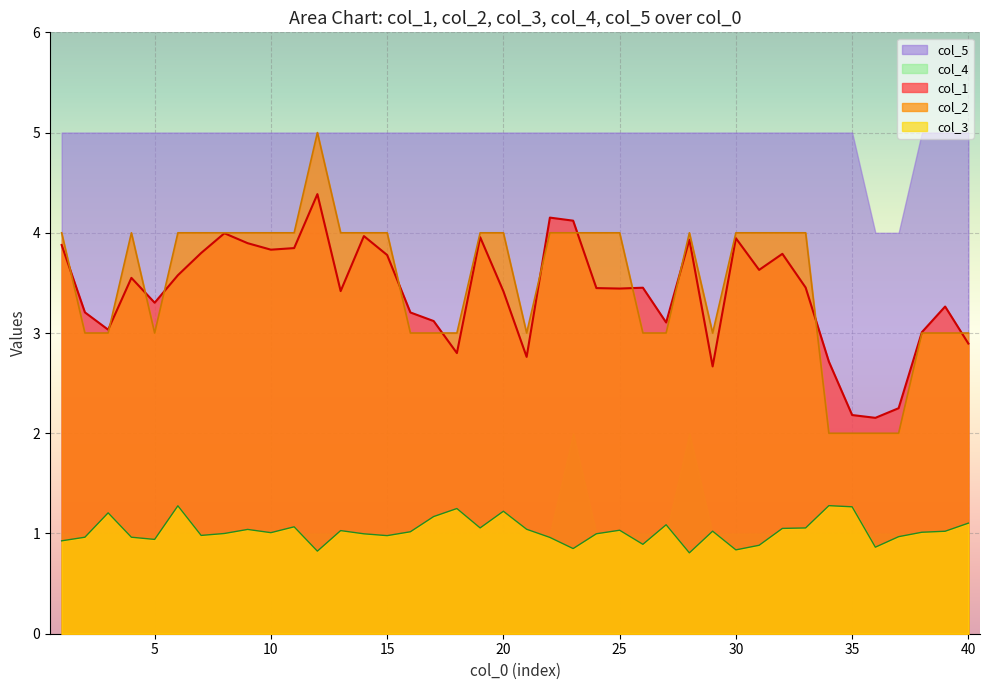

Between 14 and 34, which is larger?

14